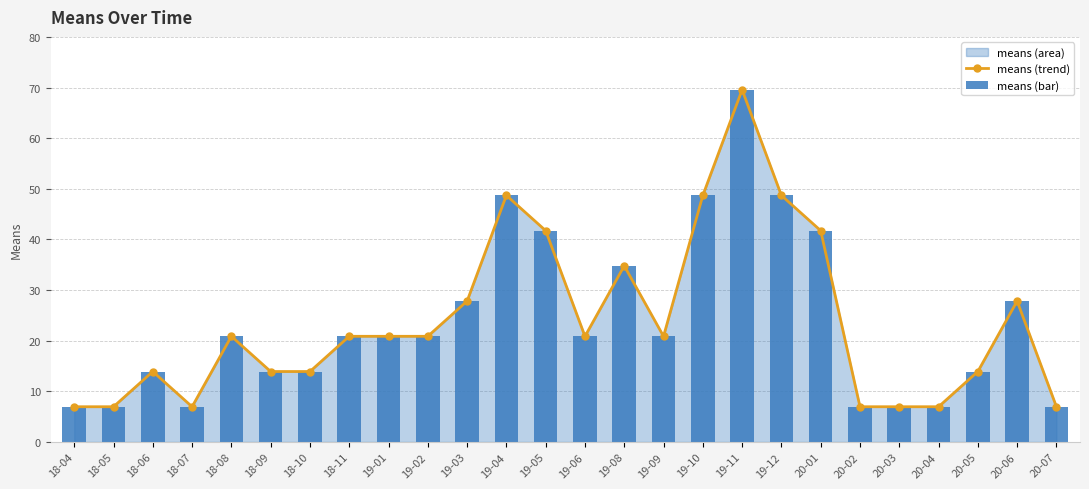

True or false: means (bar) has a value of 9.9 at 20-02.

False